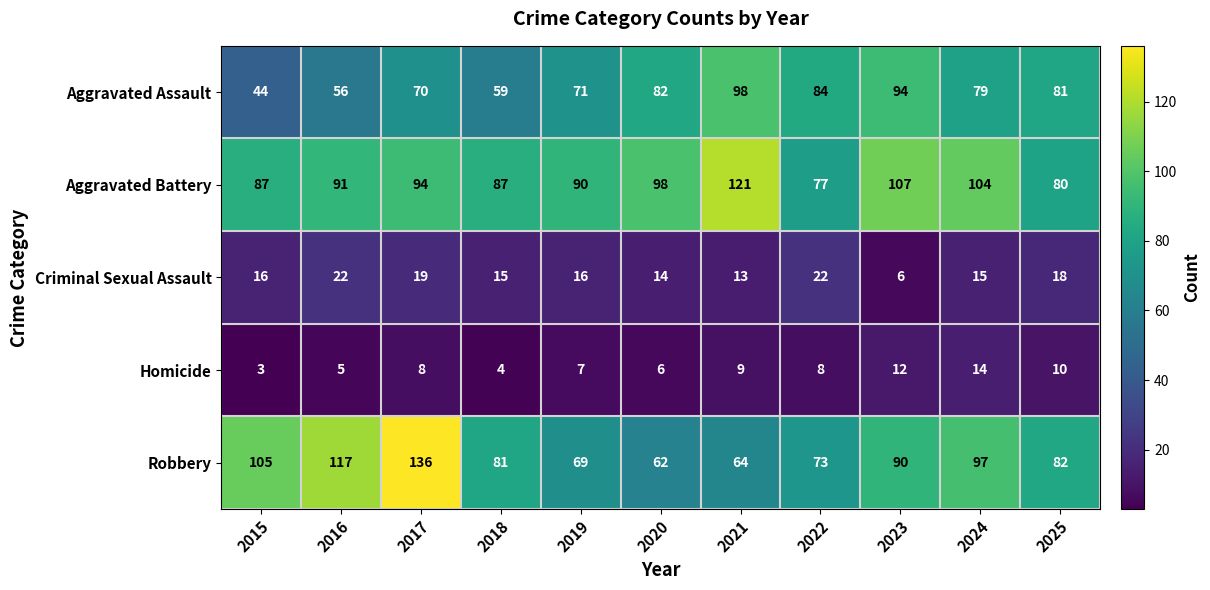

What value does the Criminal Sexual Assault series have at 2020, to the nearest 10?

10